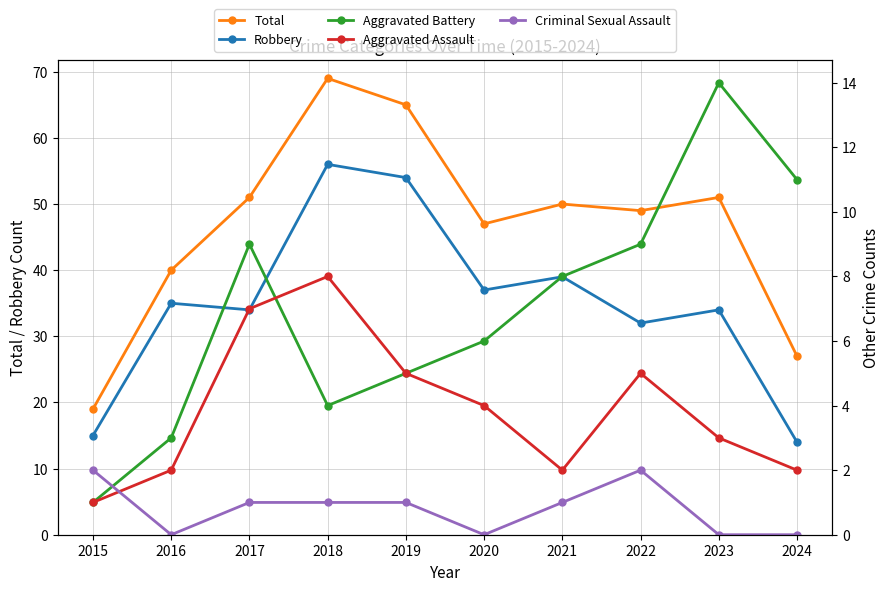

Does the chart have visible grid lines?

Yes